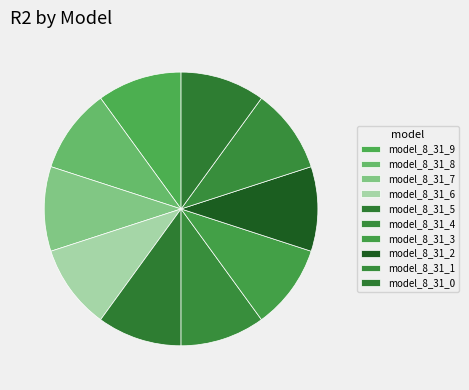

To the nearest percent, what portion does model_8_31_6 represent?

10%